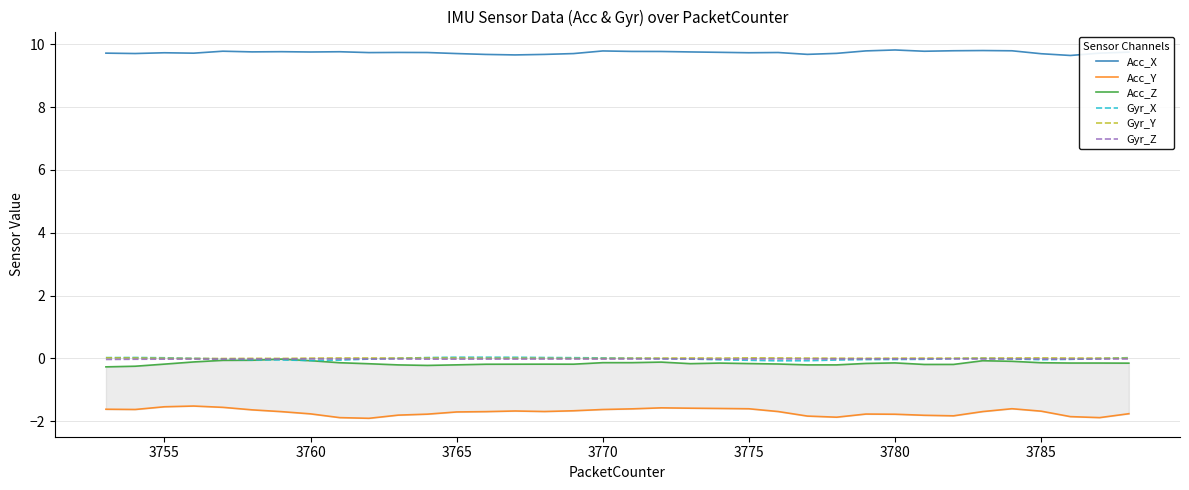

True or false: Acc_Y and Gyr_X intersect in this chart.

False